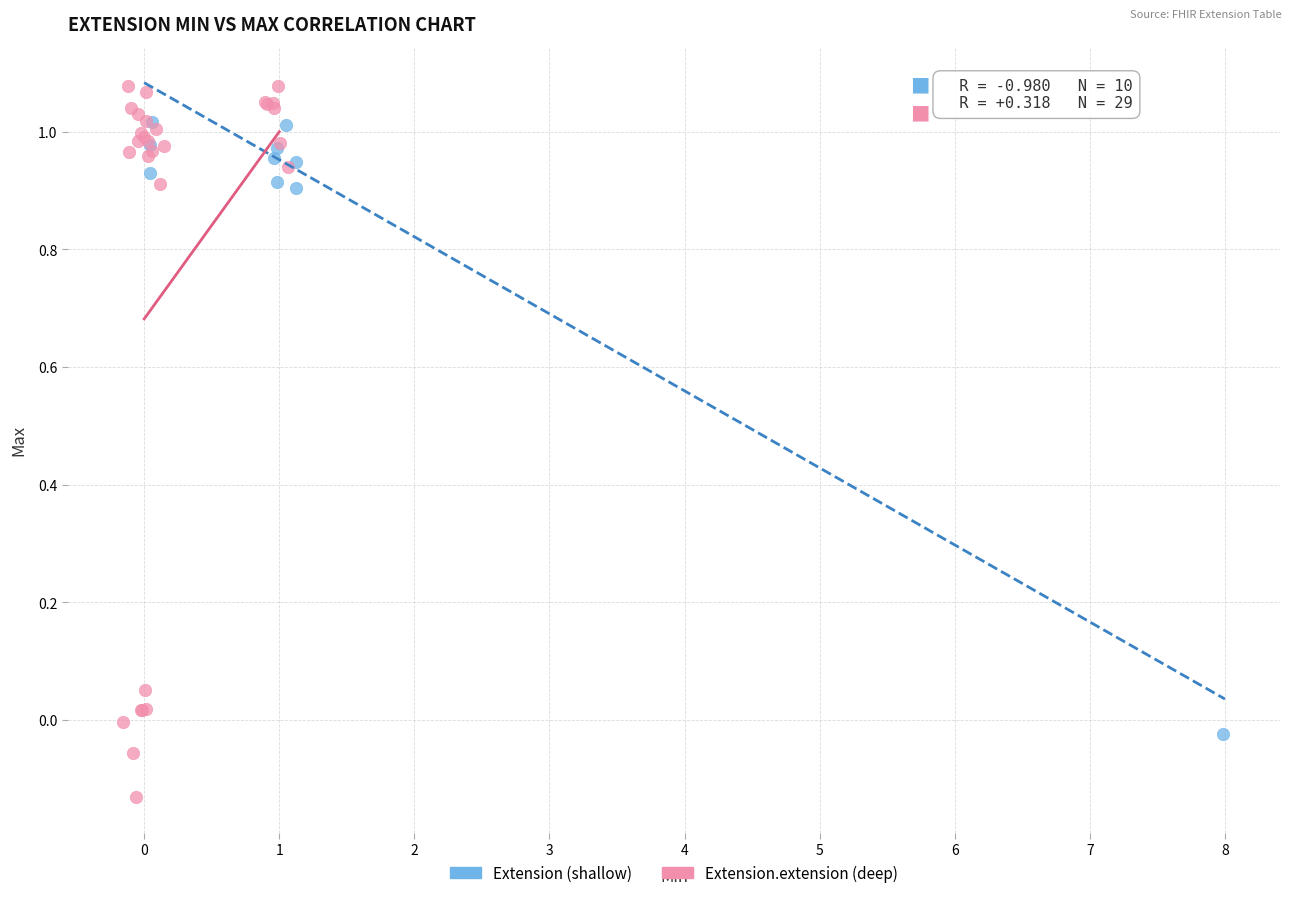

Which series has the widest spread of Y values?

Extension.extension (deep)